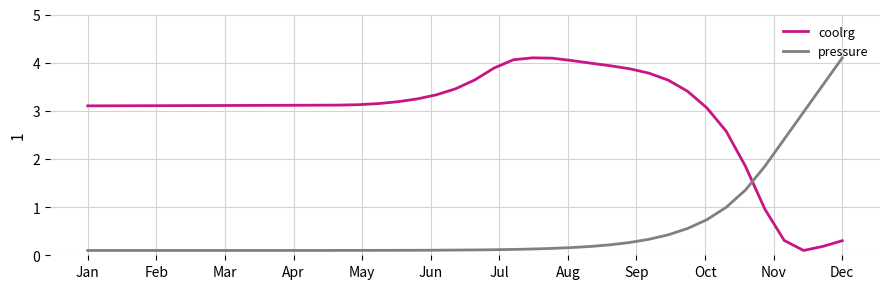

Which series has the largest total across all categories?

coolrg